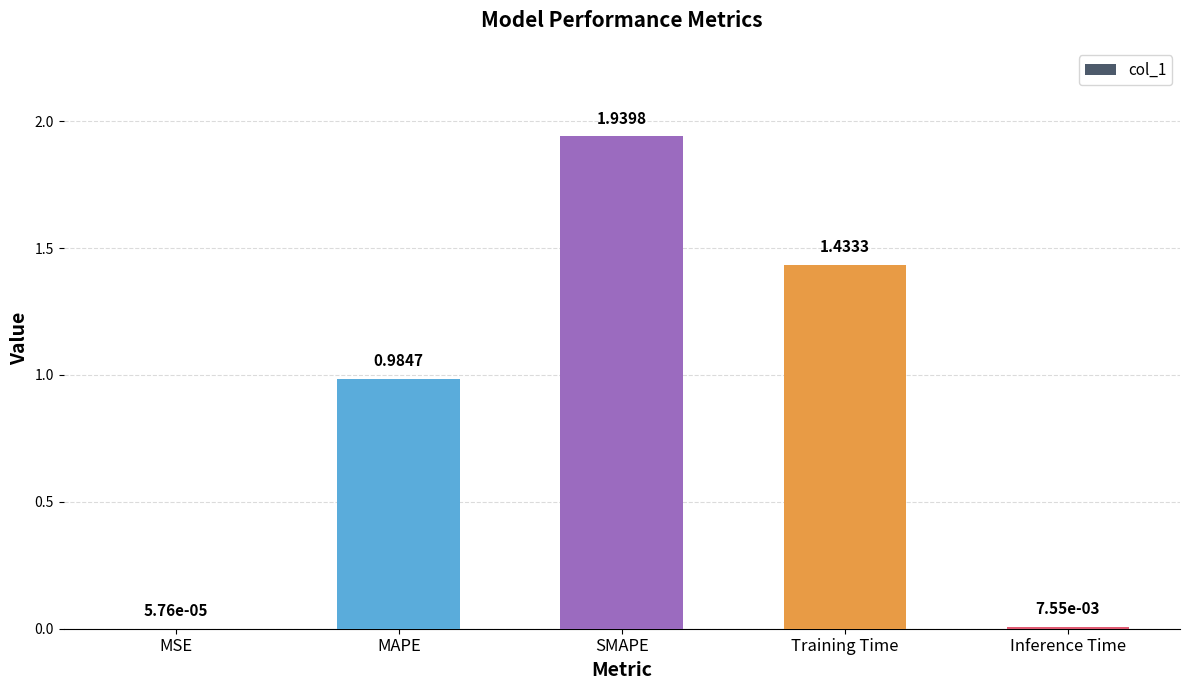

At which category does the chart reach its peak across all series?

SMAPE